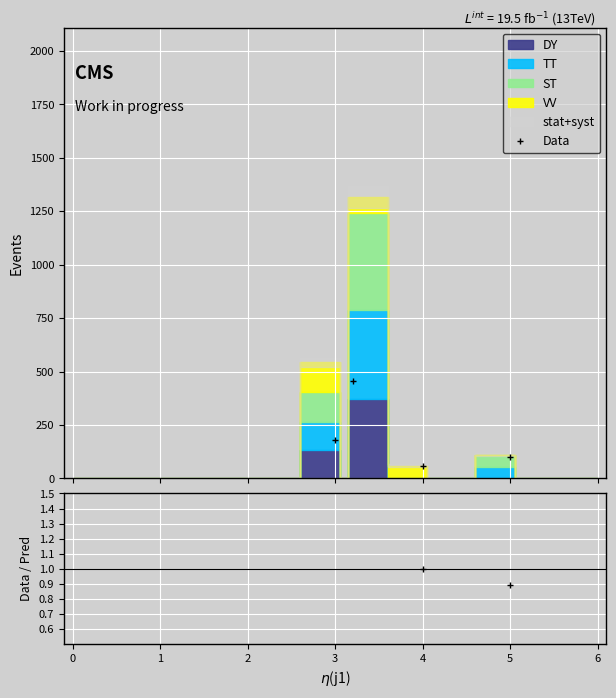

Is it true that DY equals 171.3 at 1.2?

False